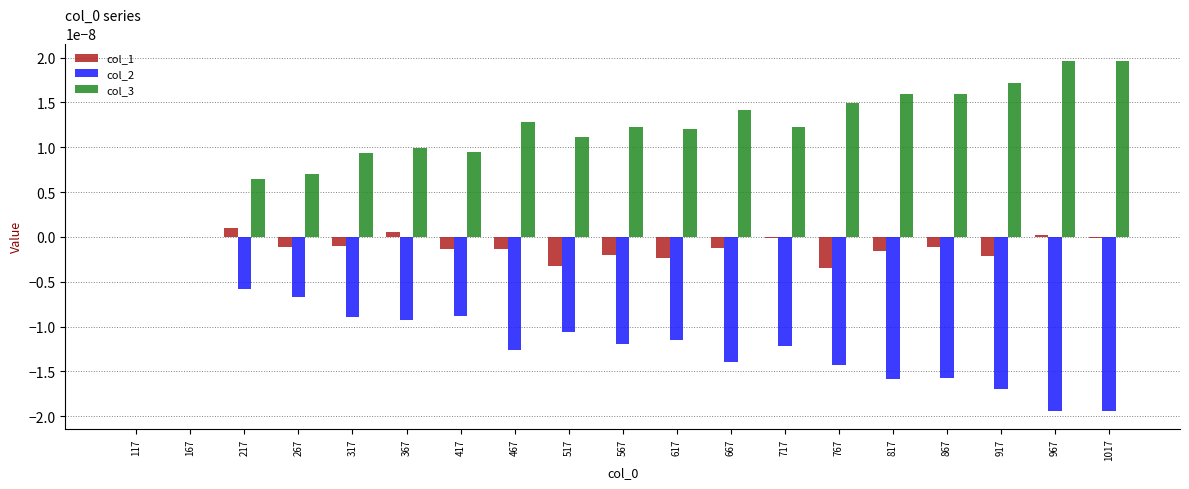

Are the bars grouped side by side (vs. stacked)?

Yes